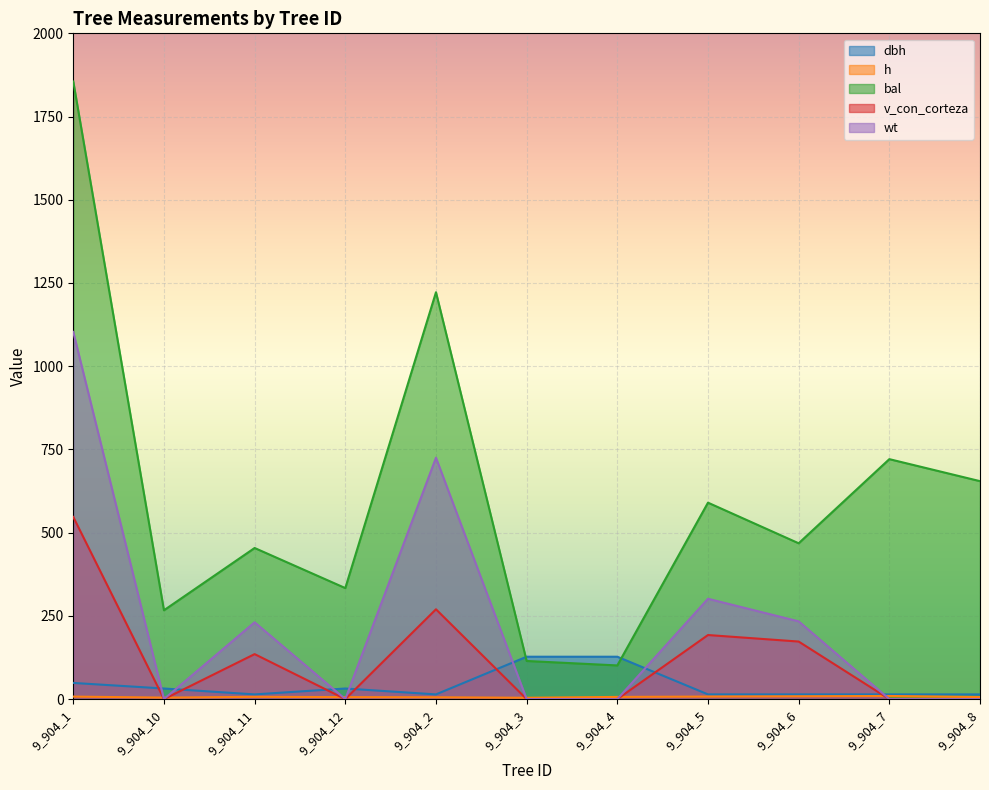

Count the number of categories in the chart.

11